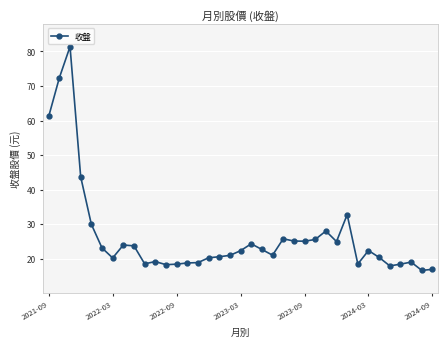

What is the average value?

26.5